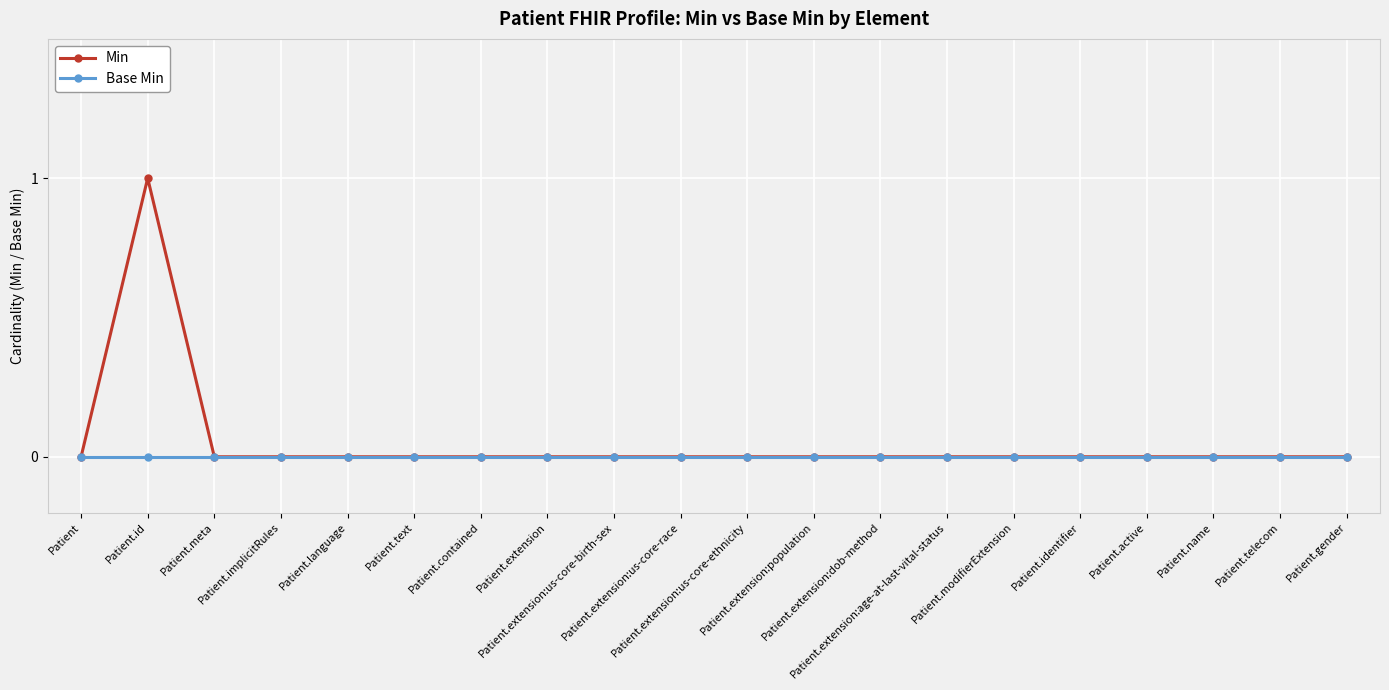

Rank the series by their maximum value, from lowest to highest.

Base Min, Min